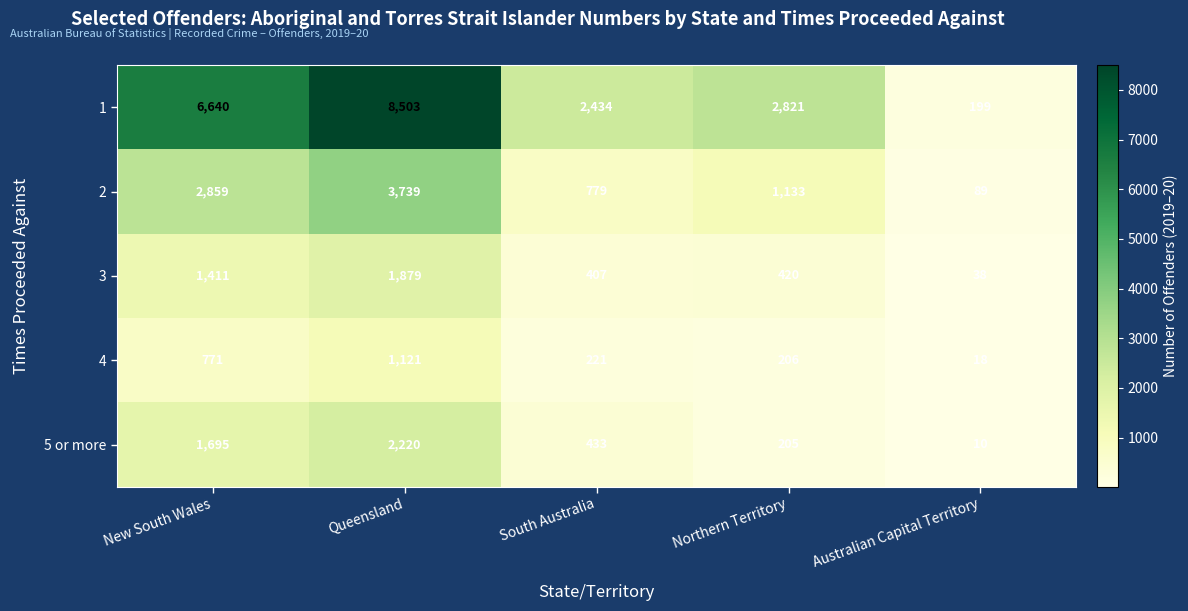

Is the value of 1 at Australian Capital Territory greater than the value of 5 or more at Northern Territory?

No